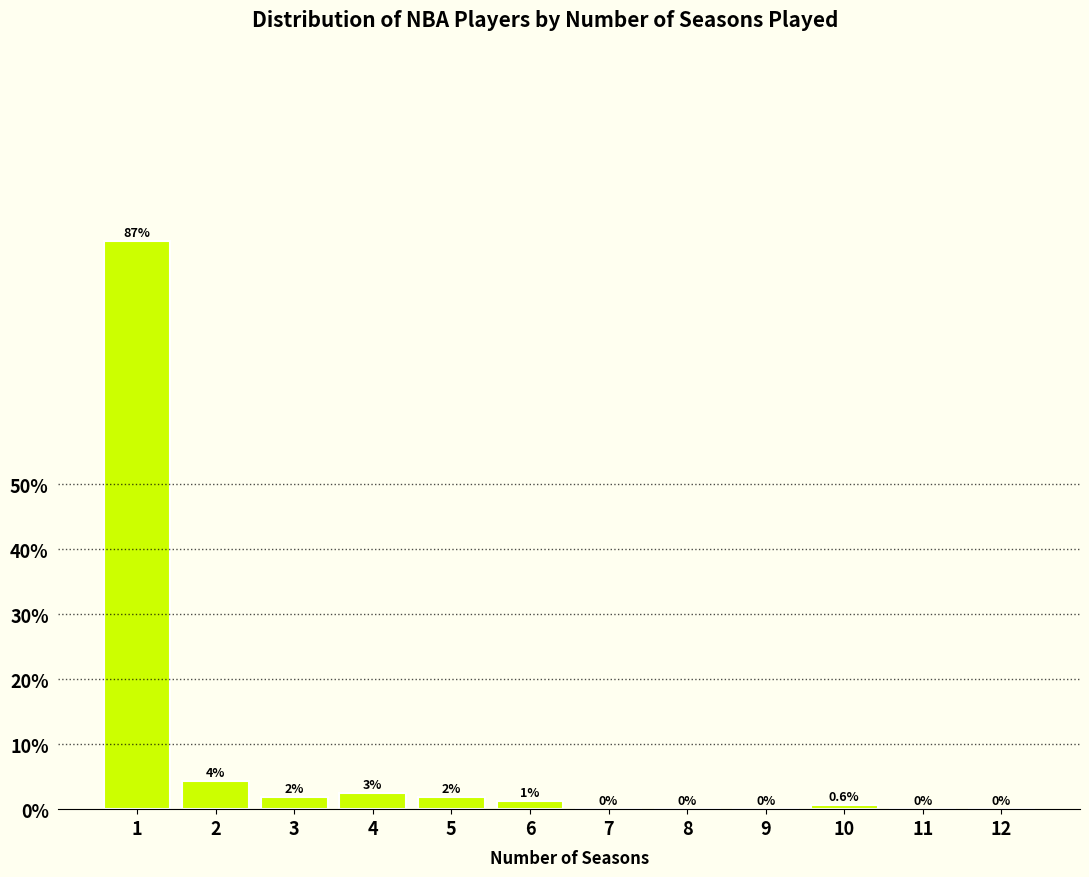

True or false: the data shows 48.8 at 12.

False